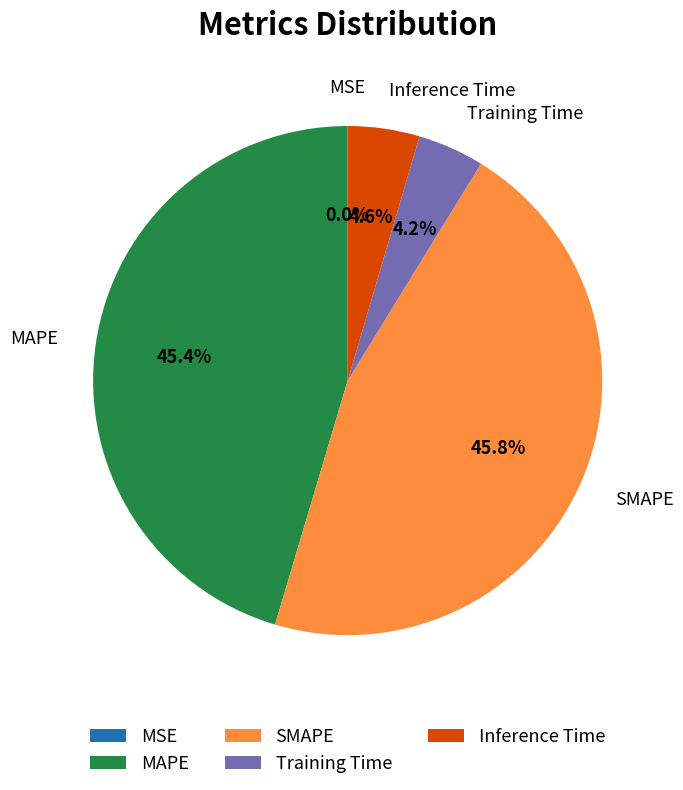

What percentage do MAPE and SMAPE together represent?

91.2%